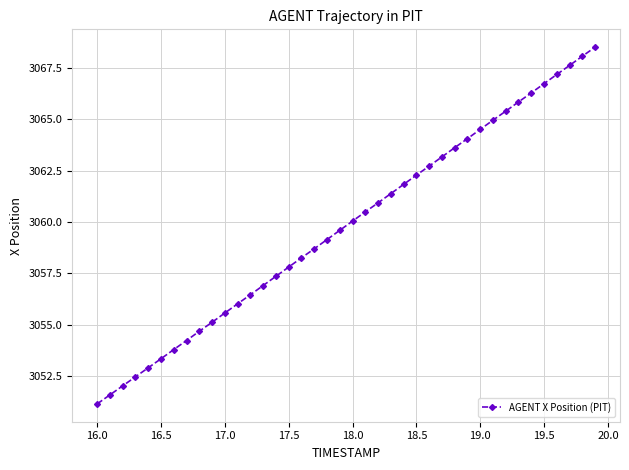

What is the value of the 14th point from the left?

3056.9